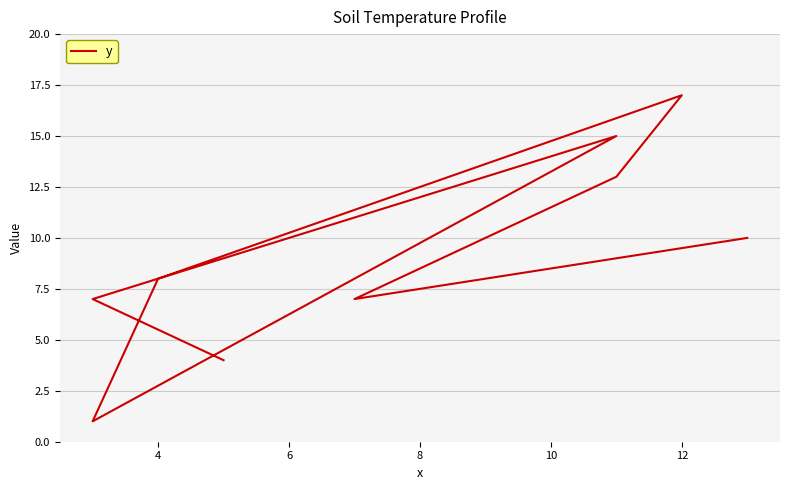

How many values exceed 8?

4